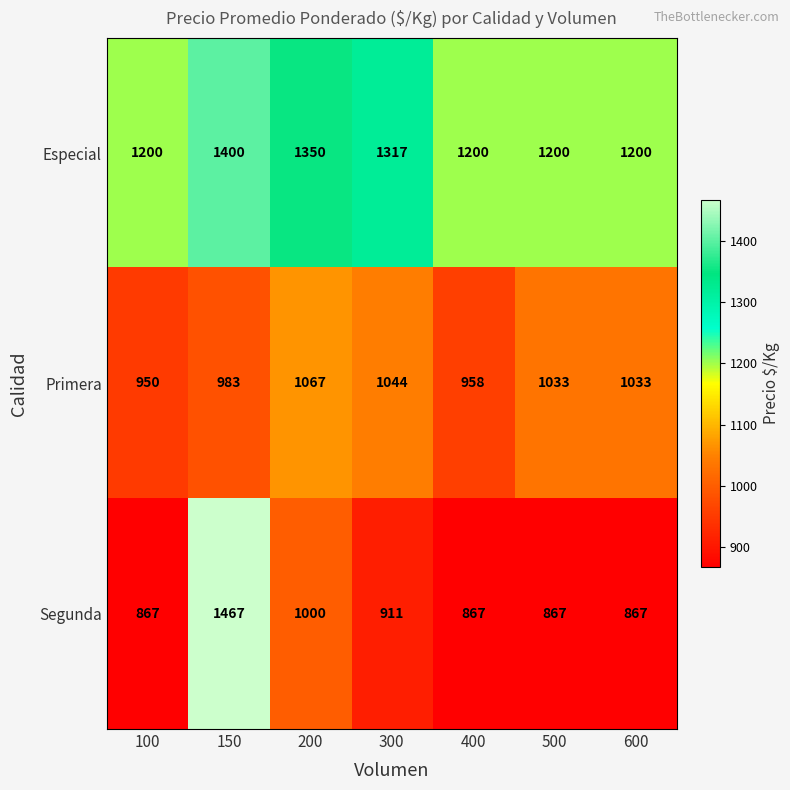

Where is Especial nearest to the value 1300?

300